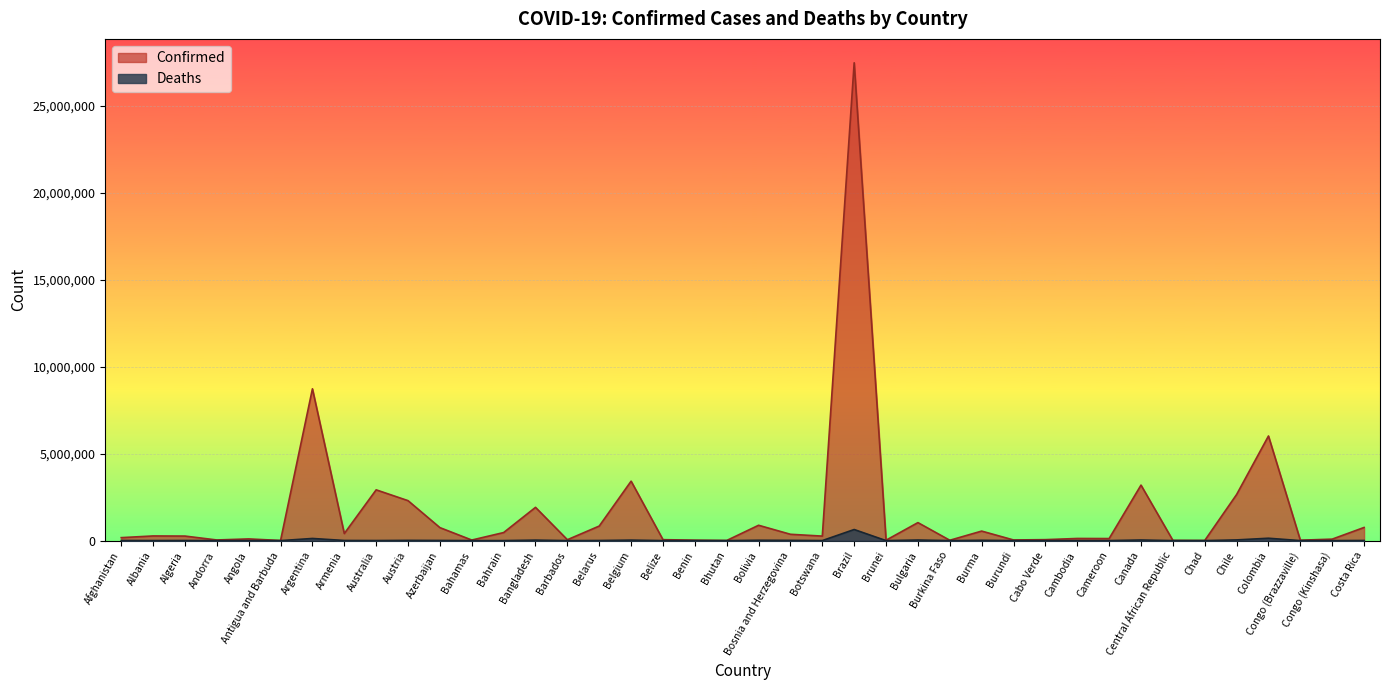

Which series has the widest spread of values?

Confirmed